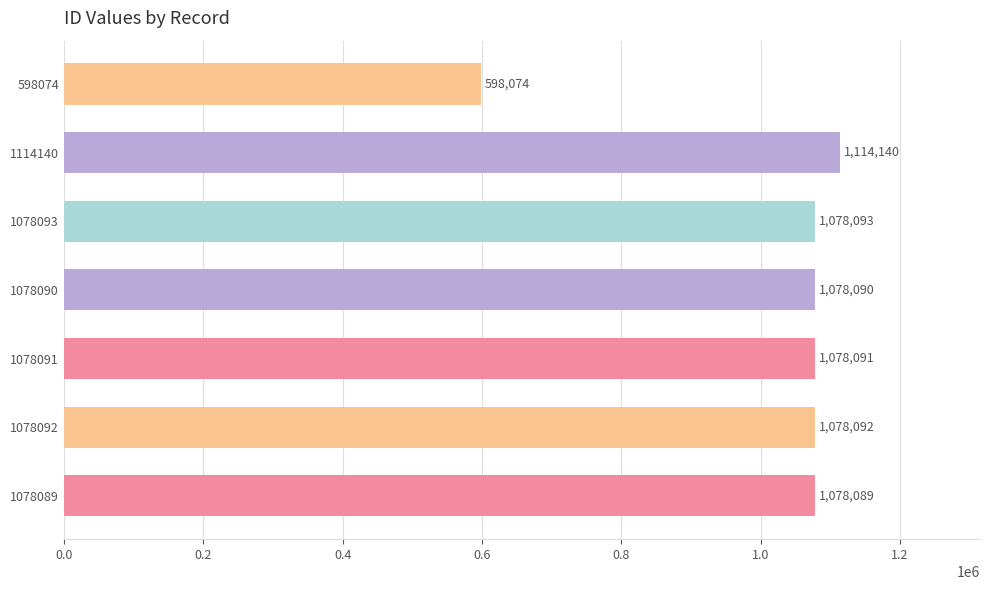

Are the bars grouped side by side (vs. stacked)?

No